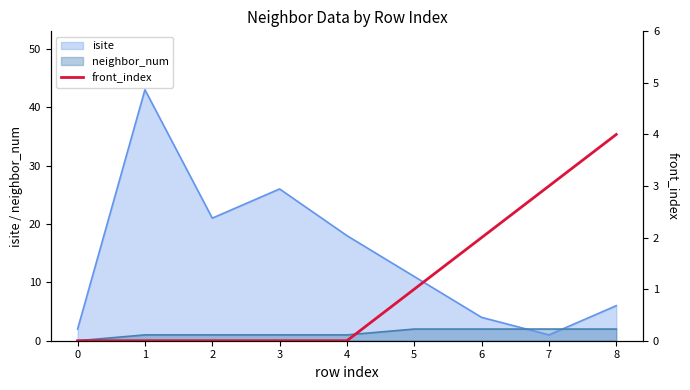

True or false: the data shows 0 at 3.

True